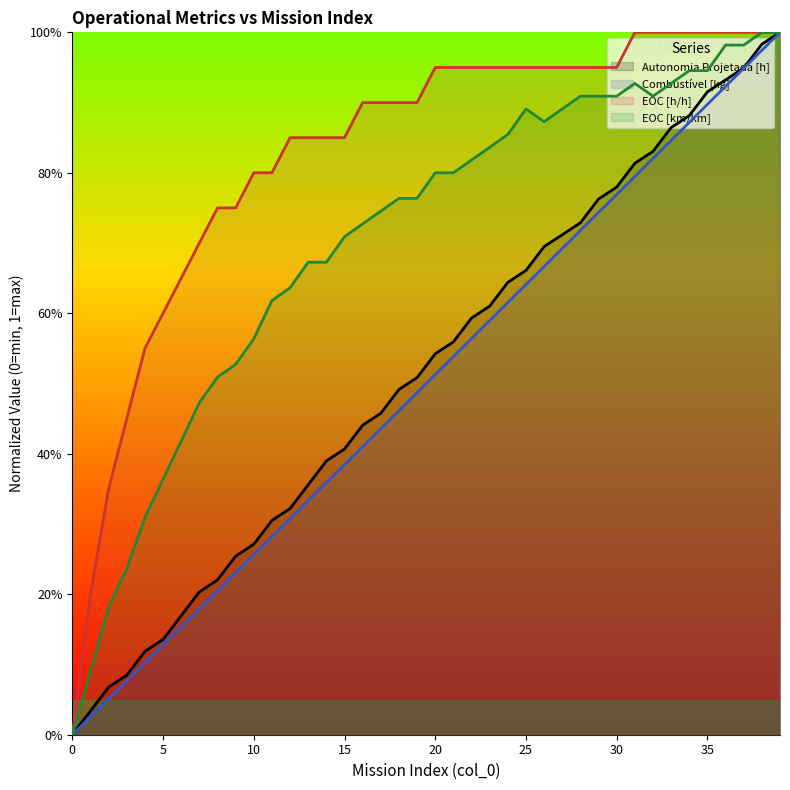

Between 5 and 9, which series saw the biggest shift?

EOC [km/km]